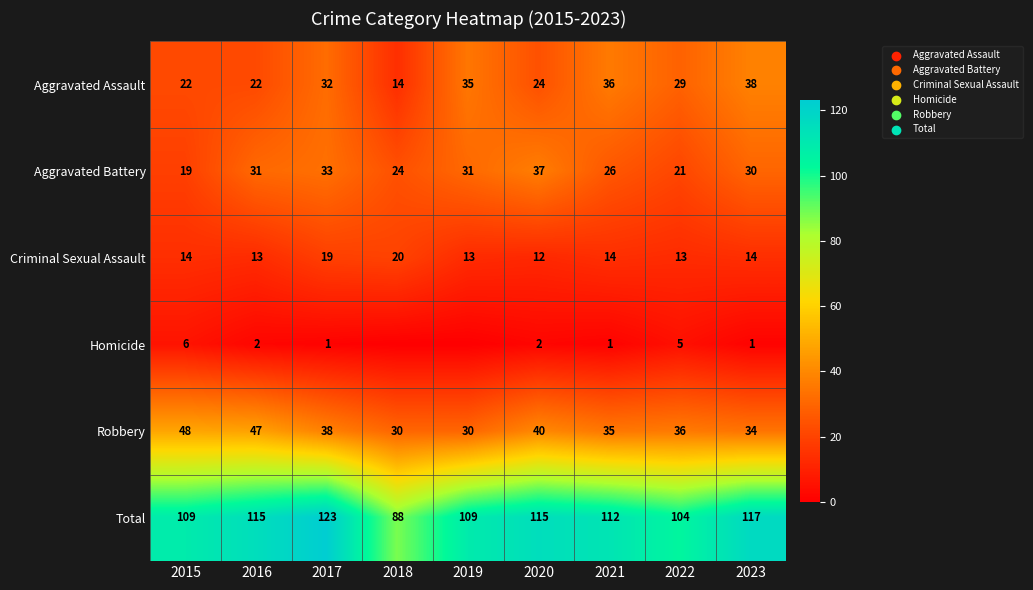

Which series changed the most between 2022 and 2023?

Total